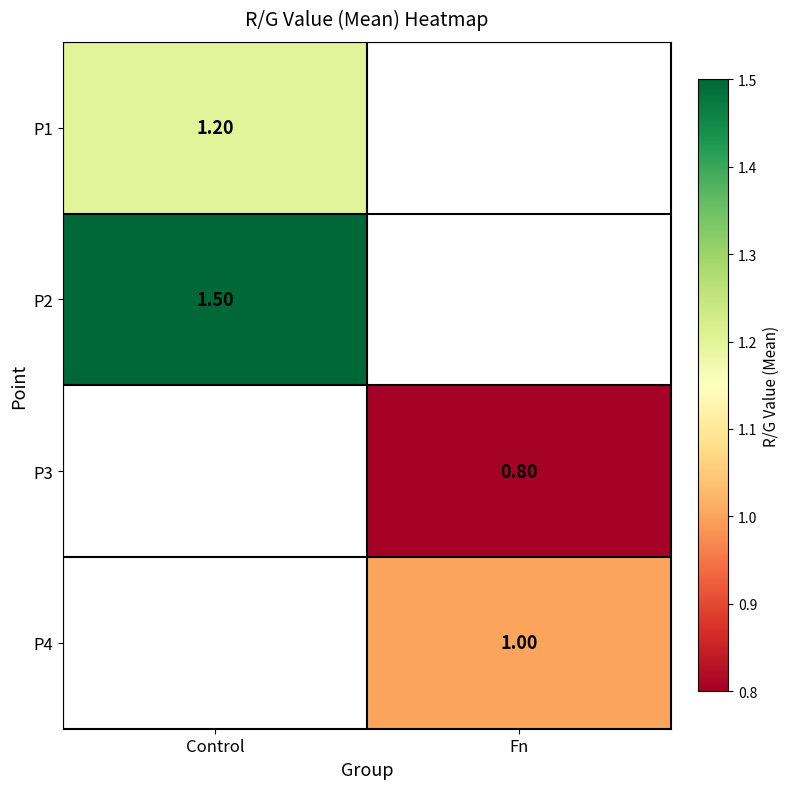

At which category does the chart reach its minimum across all series?

Fn